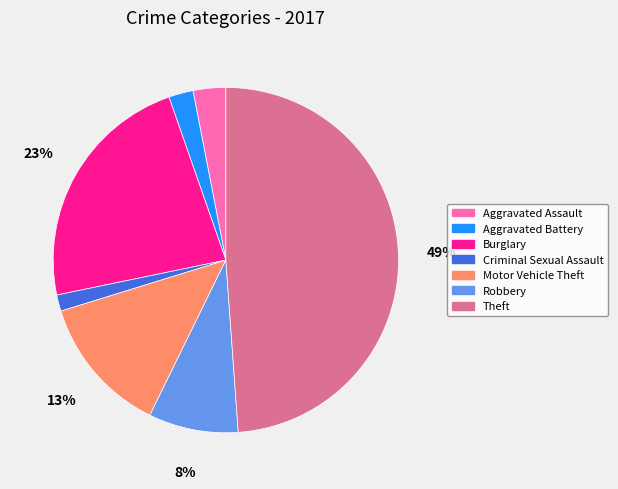

To the nearest percent, what is the average slice percentage?

14%